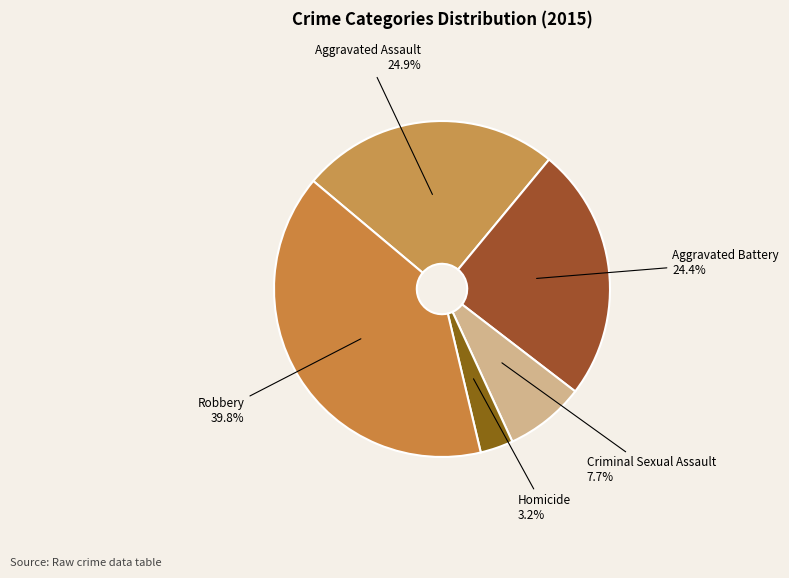

Is there any slice that represents more than half of the pie?

No